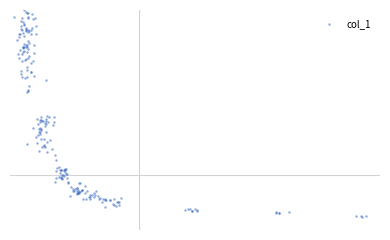

What is the change in value from 4 to 10?

-0.5